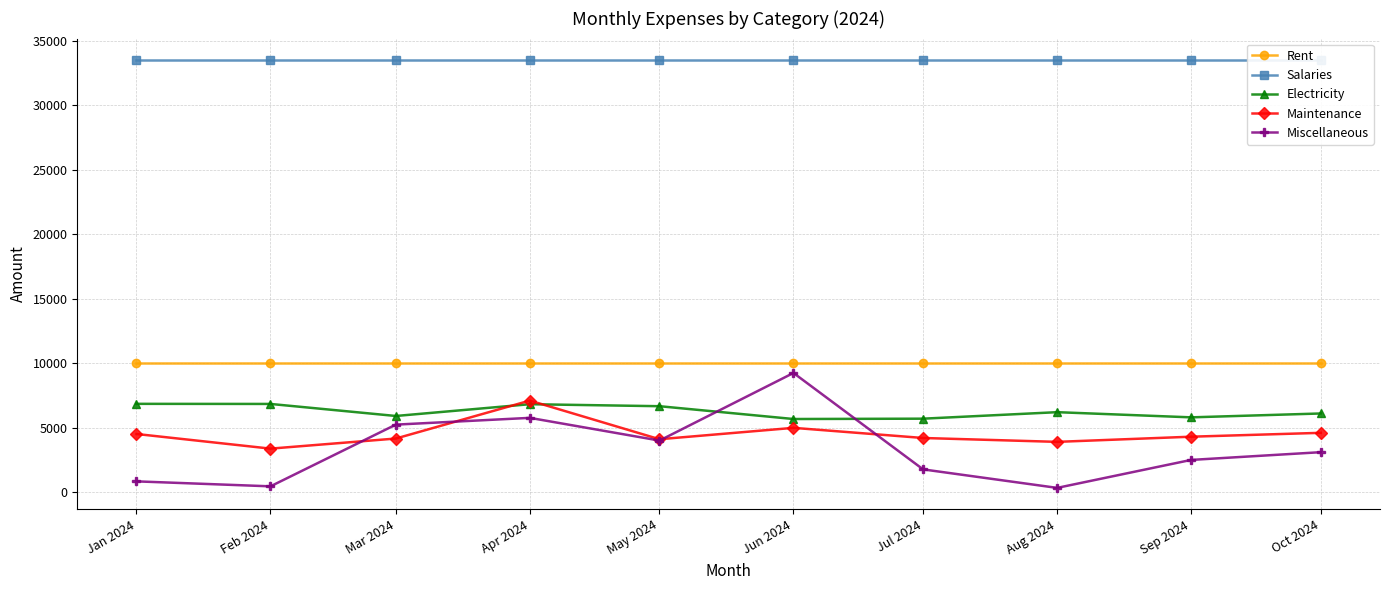

What is the difference between the highest and lowest values at Oct 2024?

30400